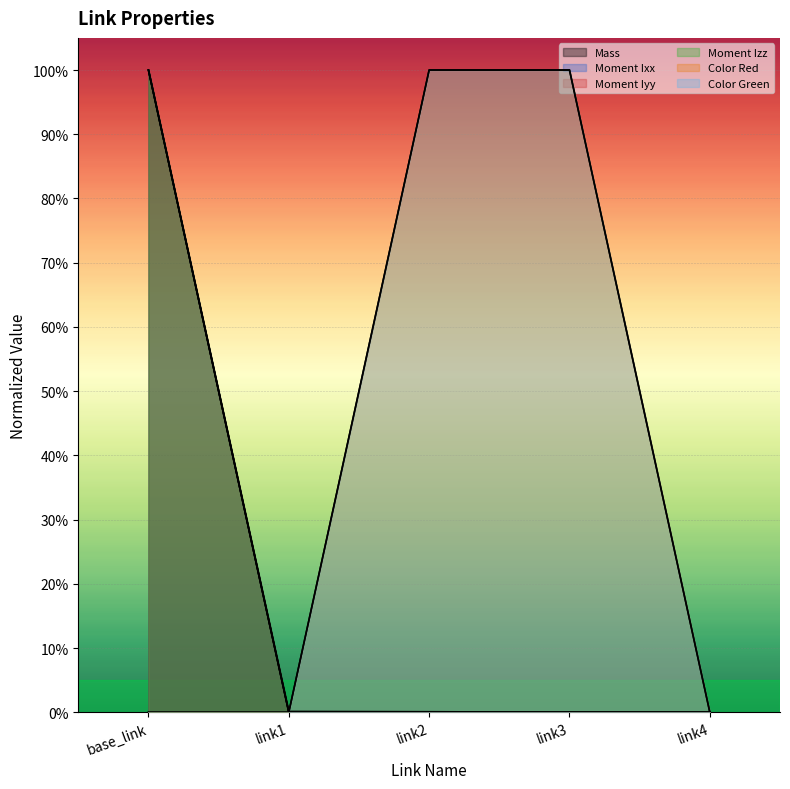

What is the label of the 1st point from the left?

base_link